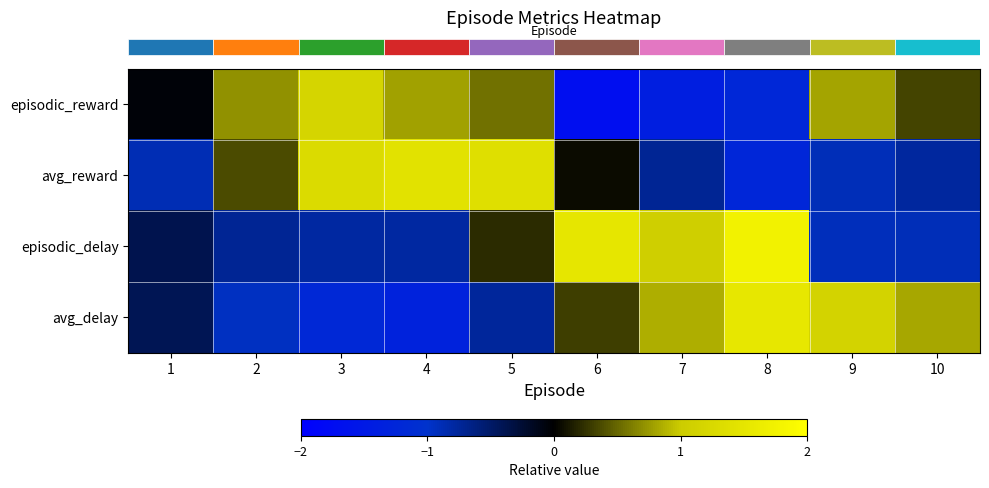

Reading right to left, transcribe all the data shown in this chart.

row_0: 10=0.3	9=0.8	8=-1.2	7=-1.4	6=-1.7	5=0.6	4=0.8	3=1.2	2=0.7	1=-0.0
row_1: 10=-0.8	9=-0.9	8=-1.2	7=-0.7	6=0.1	5=1.4	4=1.4	3=1.3	2=0.4	1=-0.9
row_2: 10=-0.9	9=-0.9	8=1.7	7=1.1	6=1.5	5=0.2	4=-0.8	3=-0.8	2=-0.7	1=-0.4
row_3: 10=0.8	9=1.1	8=1.5	7=0.9	6=0.3	5=-0.8	4=-1.3	3=-1.2	2=-0.9	1=-0.4